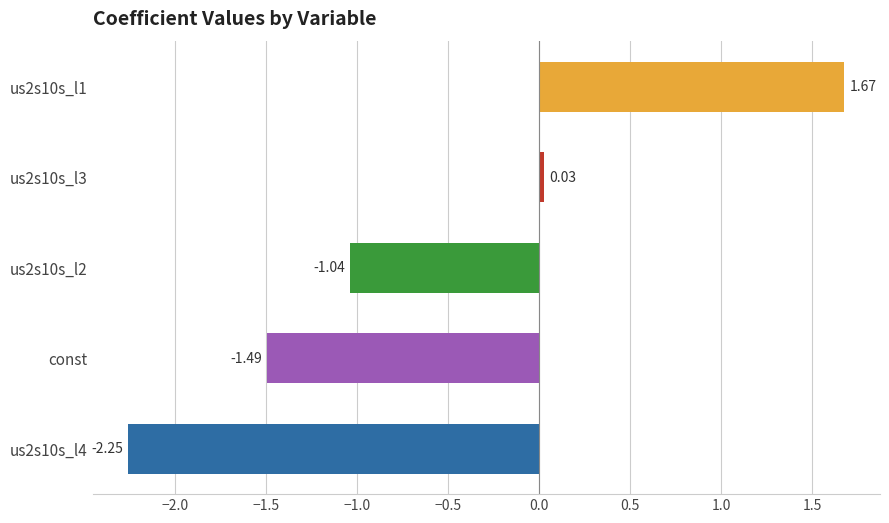

How many data points are less than -1?

3